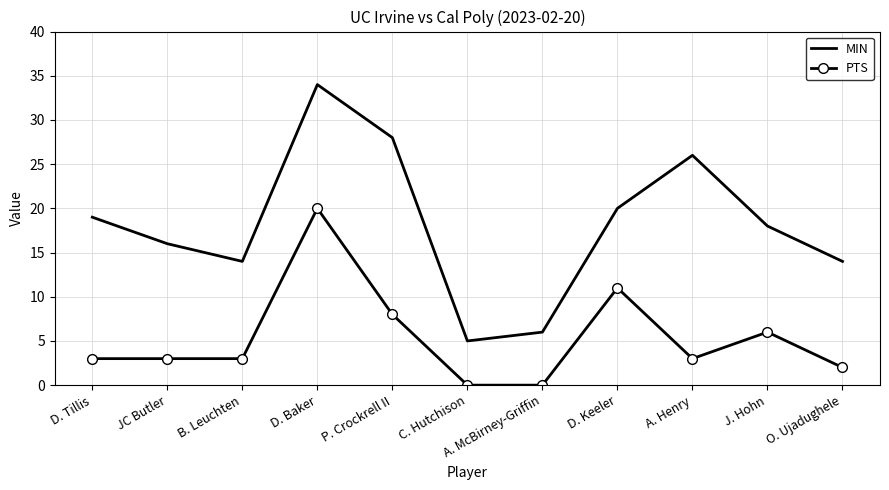

At which label does MIN reach its peak?

D. Baker